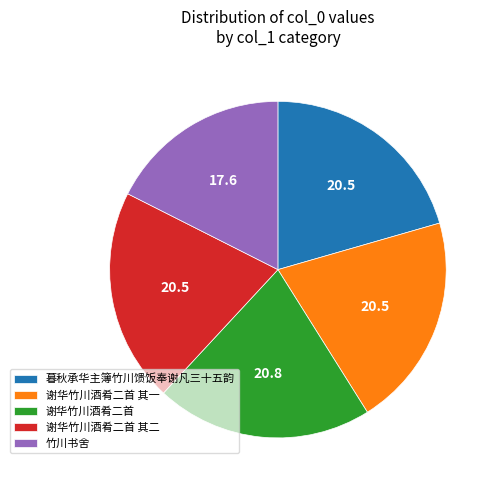

The 竹川书舍 slice represents 18% of the pie. True or false?

True